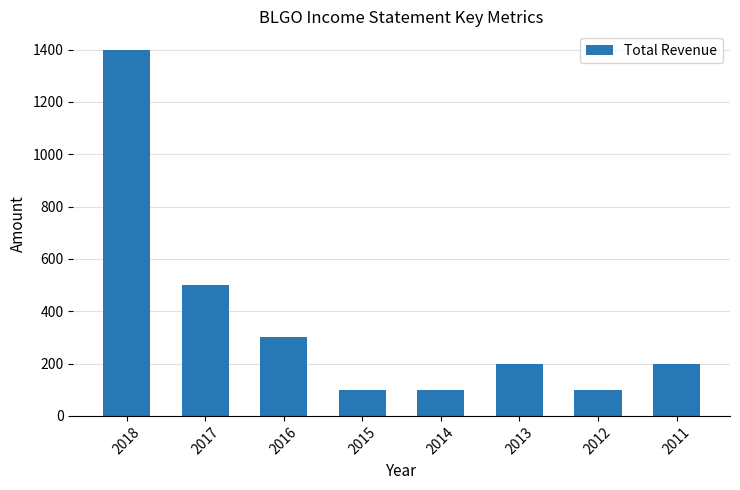

Approximately how many times larger is the value at 2018 compared to 2016?

4.7